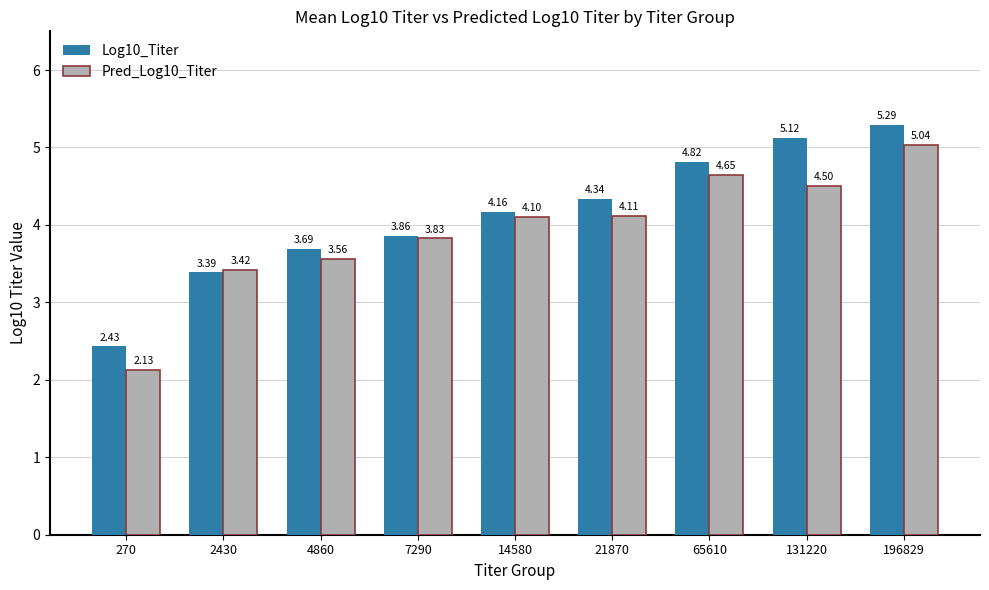

Is the value of Pred_Log10_Titer at 65610 greater than the value of Log10_Titer at 196829?

No